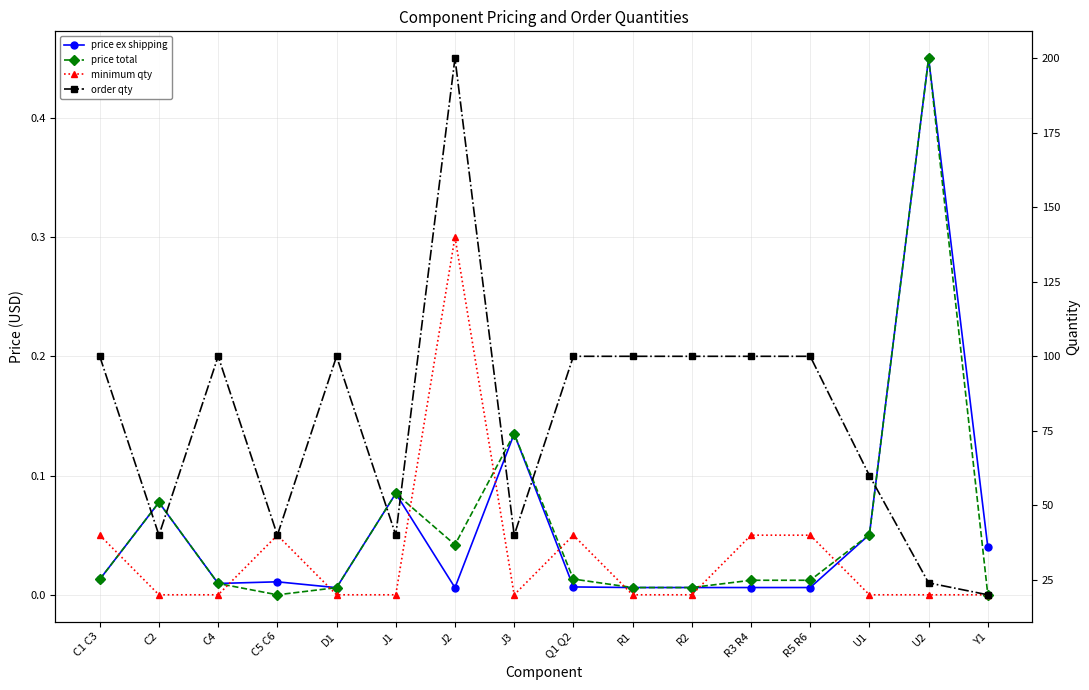

Which series has the widest spread of values?

order qty